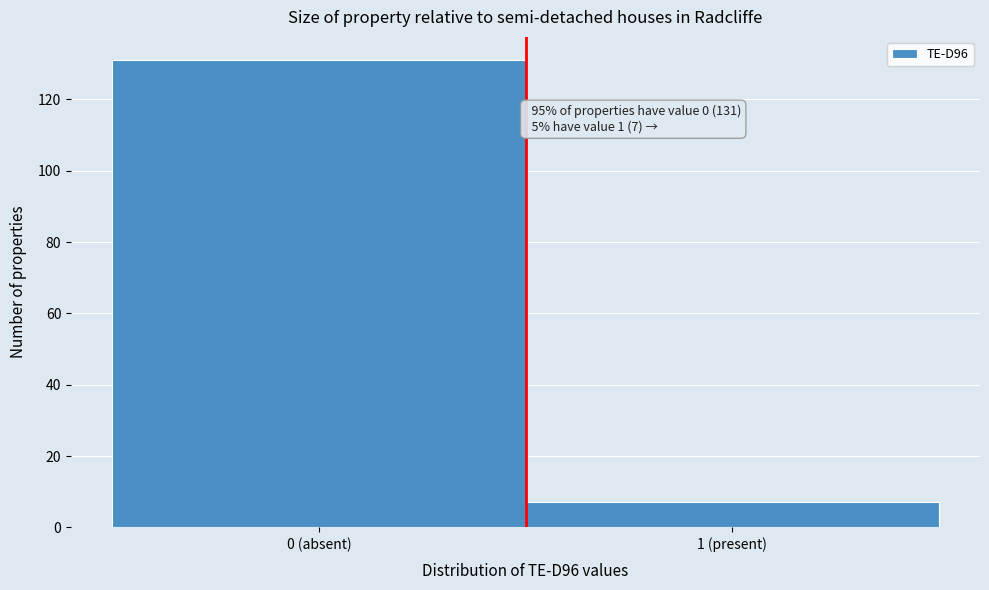

Reading left to right, what are all the values shown in this chart?

0 (absent)=131	1 (present)=7